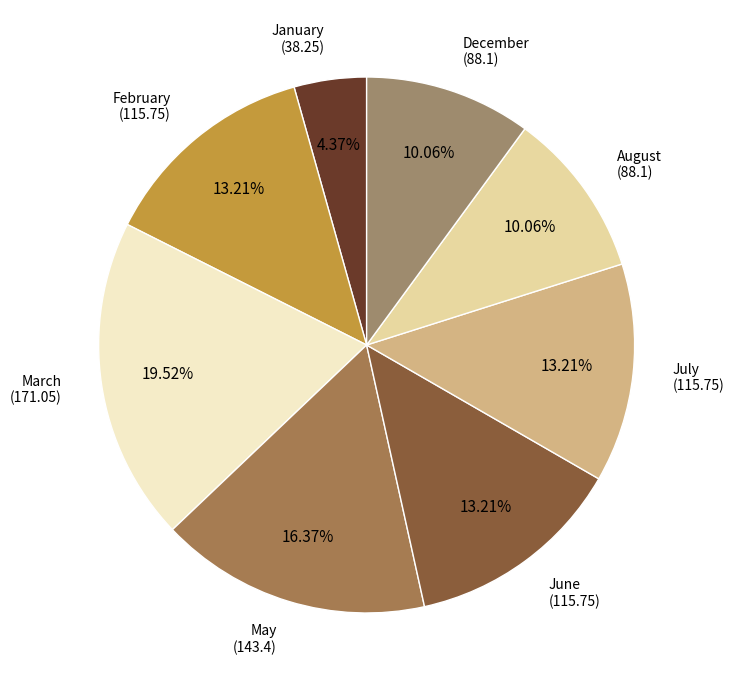

To the nearest percent, what is the average slice percentage?

12%